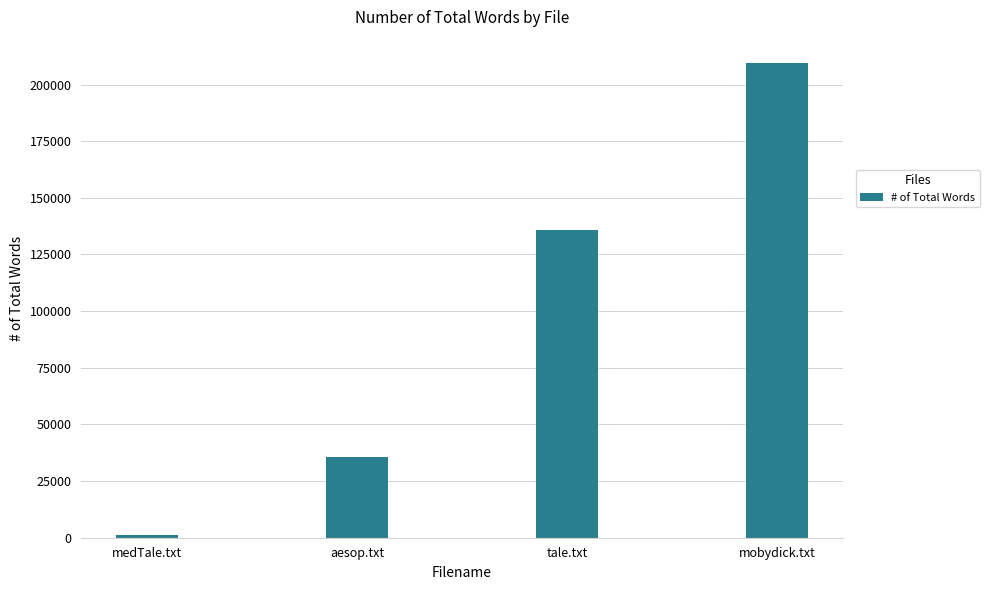

Reading left to right, list all the values displayed in this chart.

medTale.txt=1002	aesop.txt=35485	tale.txt=135643	mobydick.txt=209341